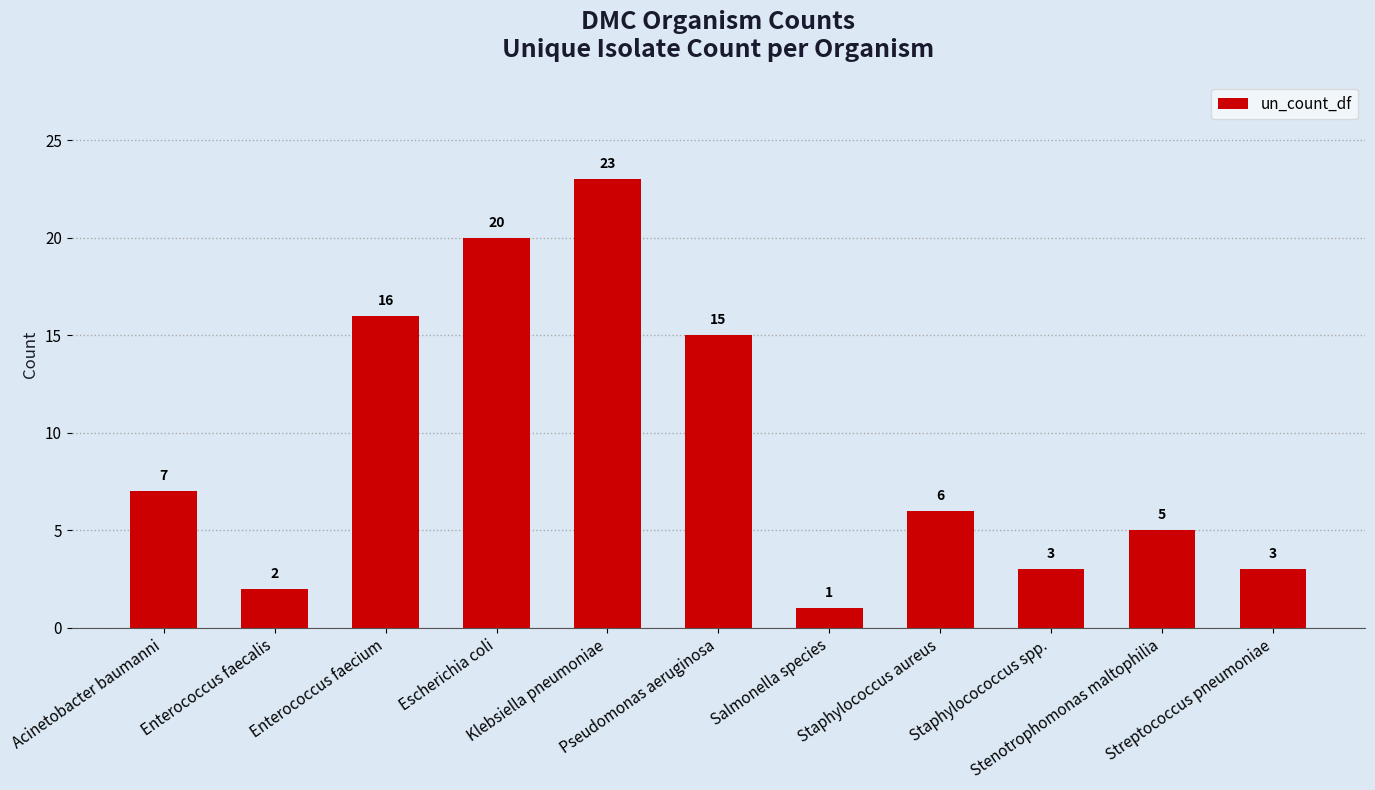

Read the value at Escherichia coli, to the nearest 10.

20